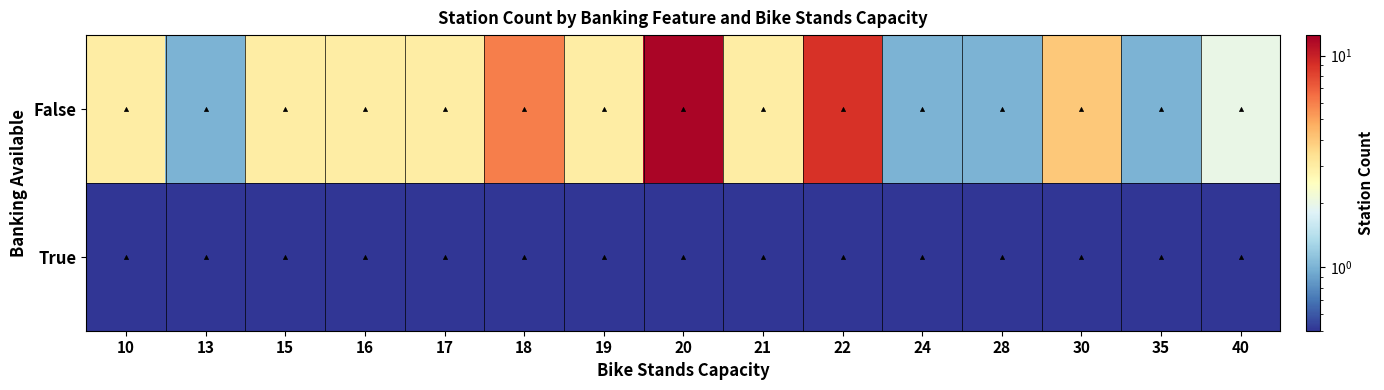

At 30, list the series in order from smallest to largest.

True, False